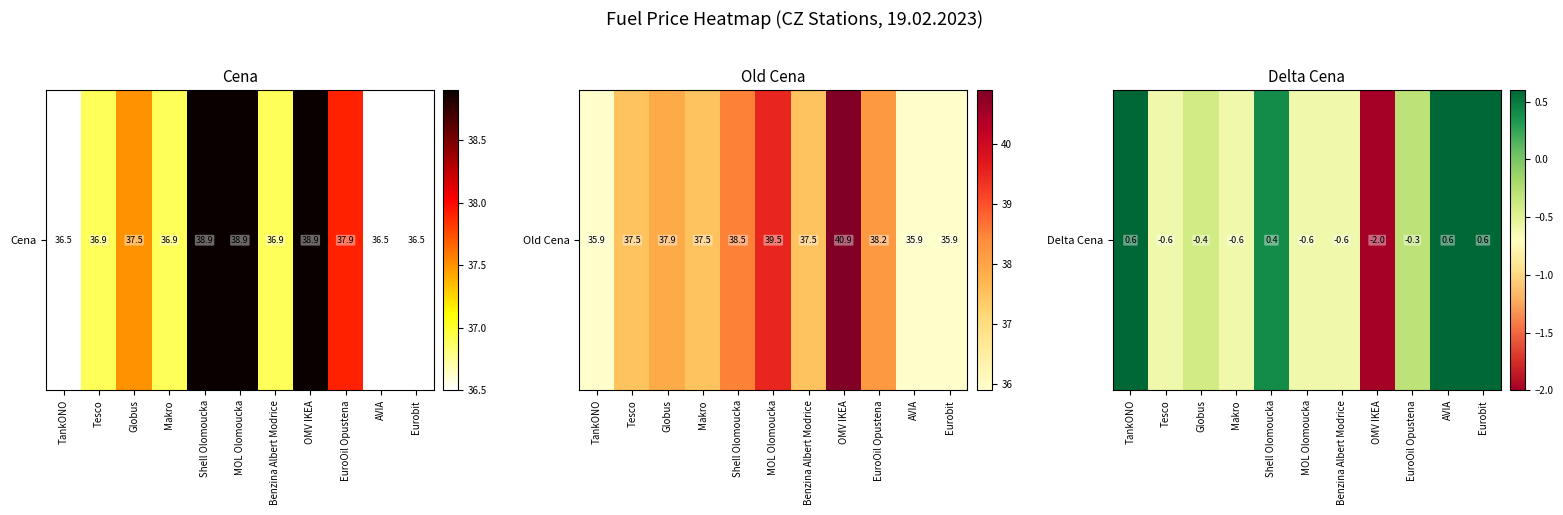

How many data points does each series have?

11